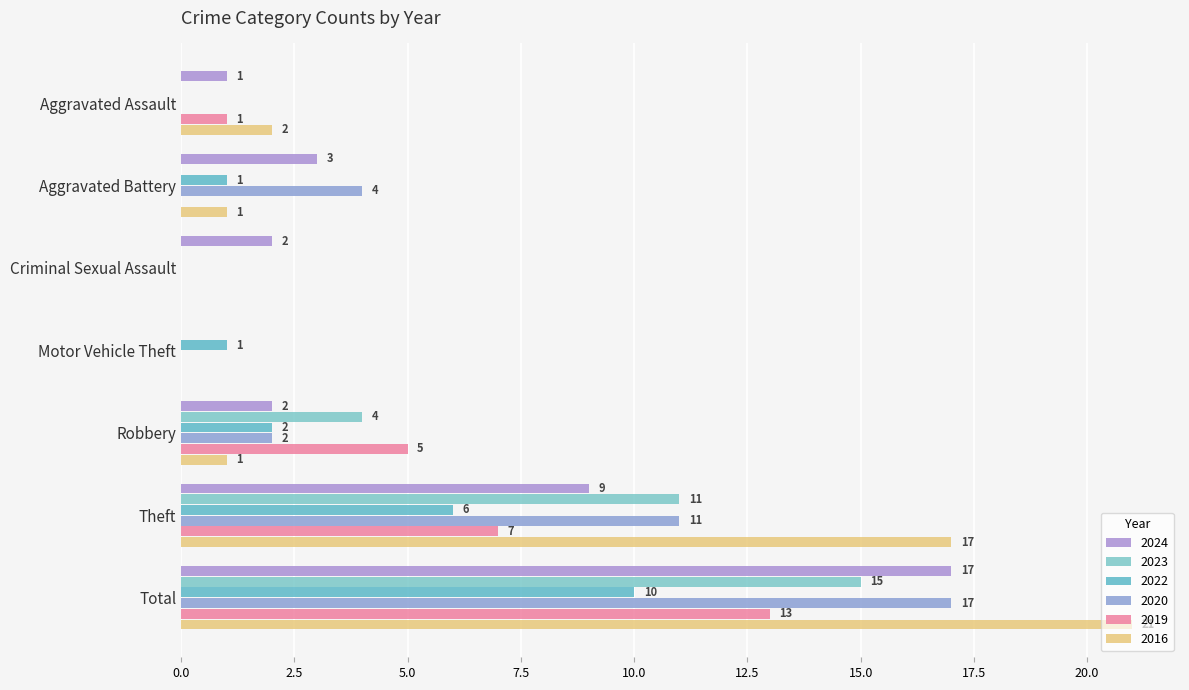

Count the number of data series in this chart.

6